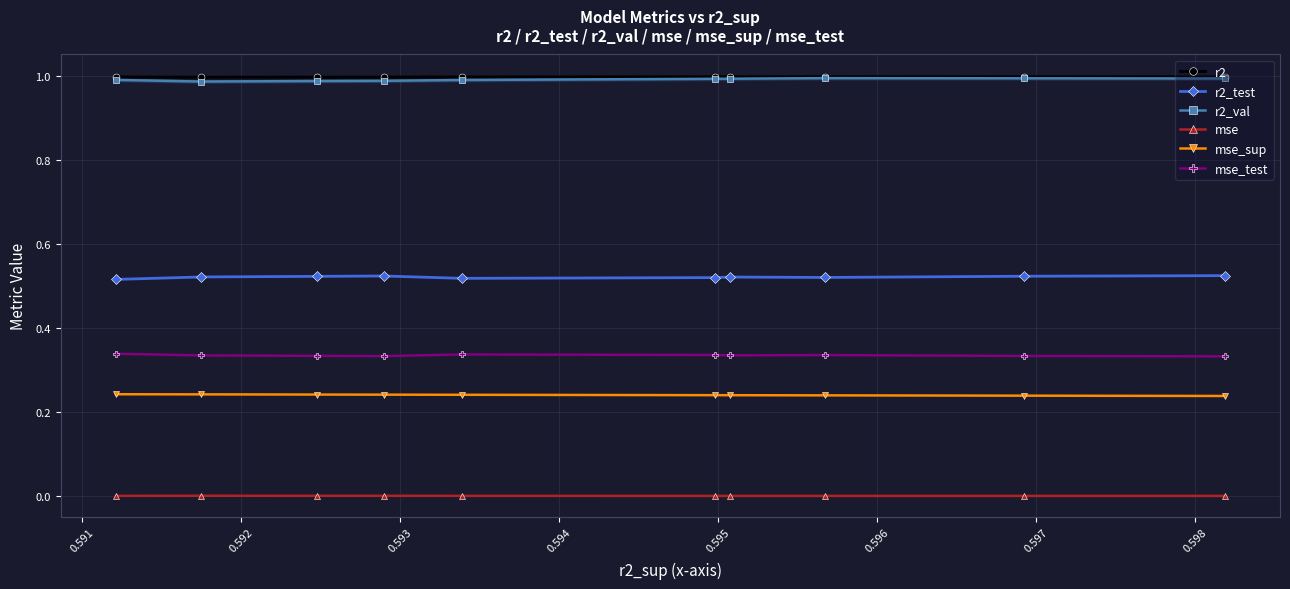

Reading left to right, what are all the values shown in this chart?

r2: 1.0	1.0	1.0	1.0	1.0	1.0	1.0	1.0	1.0	1.0
r2_test: 0.5	0.5	0.5	0.5	0.5	0.5	0.5	0.5	0.5	0.5
r2_val: 1.0	1.0	1.0	1.0	1.0	1.0	1.0	1.0	1.0	1.0
mse: 0.0	0.0	0.0	0.0	0.0	0.0	0.0	0.0	0.0	0.0
mse_sup: 0.2	0.2	0.2	0.2	0.2	0.2	0.2	0.2	0.2	0.2
mse_test: 0.3	0.3	0.3	0.3	0.3	0.3	0.3	0.3	0.3	0.3